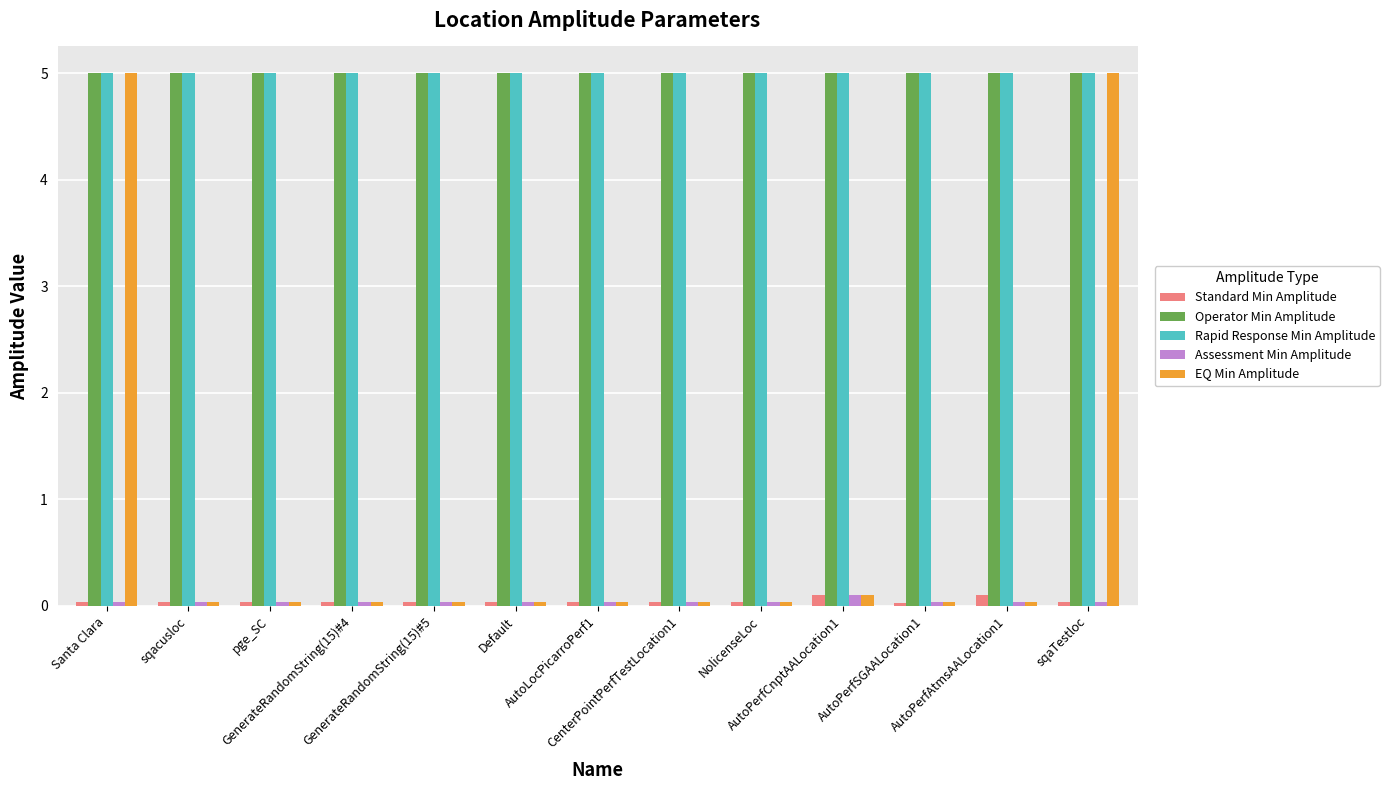

What is the average value of the Rapid Response Min Amplitude series?

5.0